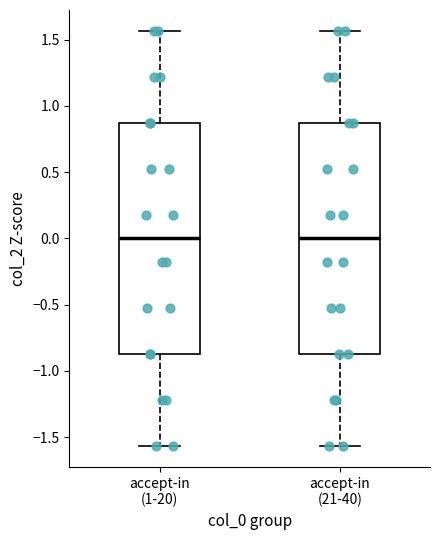

Where does the median line of the box for accept-in (21-40) sit on the y-axis? The values are not printed on the chart, so give them approximately, as read against the axis.

0.00